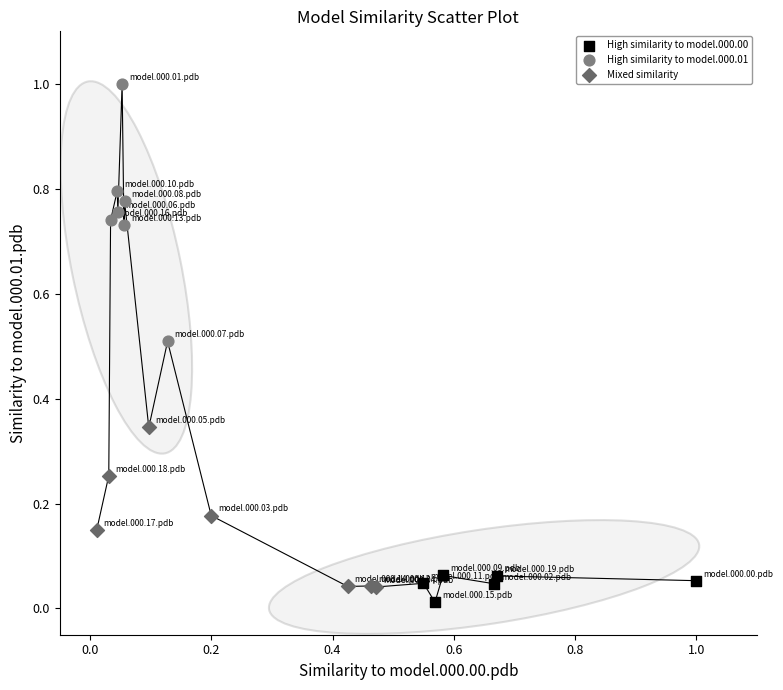

Which series contains the highest Y value?

High similarity to model.000.01